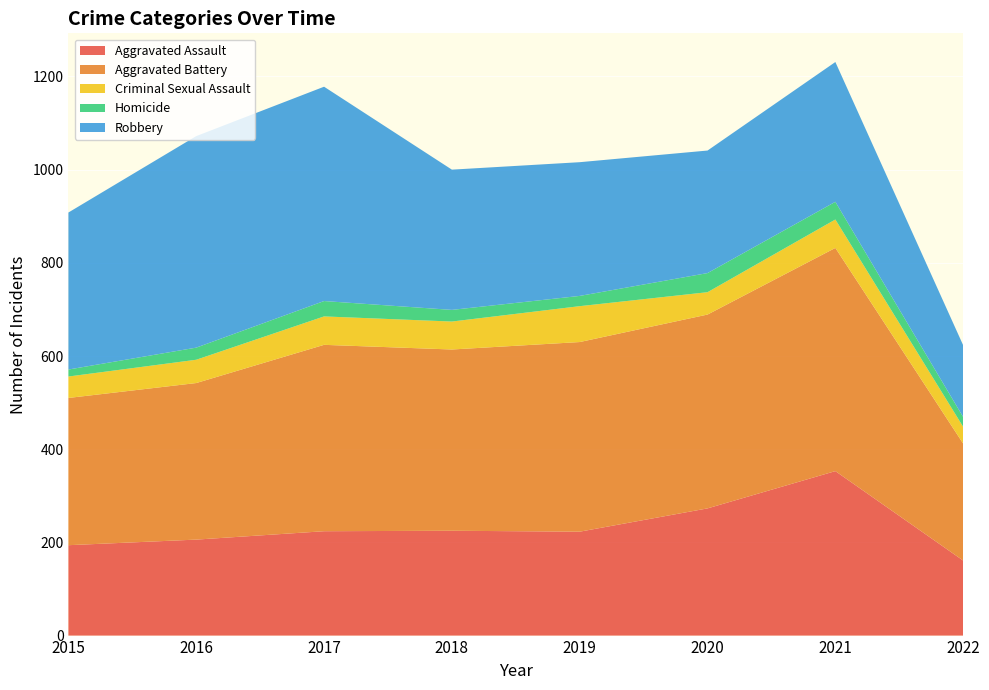

Reading left to right, list all the values displayed in this chart.

Aggravated Assault: 2015=194	2016=206	2017=224	2018=225	2019=223	2020=273	2021=353	2022=161
Aggravated Battery: 2015=316	2016=336	2017=400	2018=389	2019=407	2020=416	2021=479	2022=251
Criminal Sexual Assault: 2015=46	2016=50	2017=61	2018=60	2019=77	2020=48	2021=61	2022=36
Homicide: 2015=15	2016=26	2017=33	2018=25	2019=22	2020=41	2021=38	2022=21
Robbery: 2015=337	2016=454	2017=460	2018=301	2019=287	2020=263	2021=300	2022=154